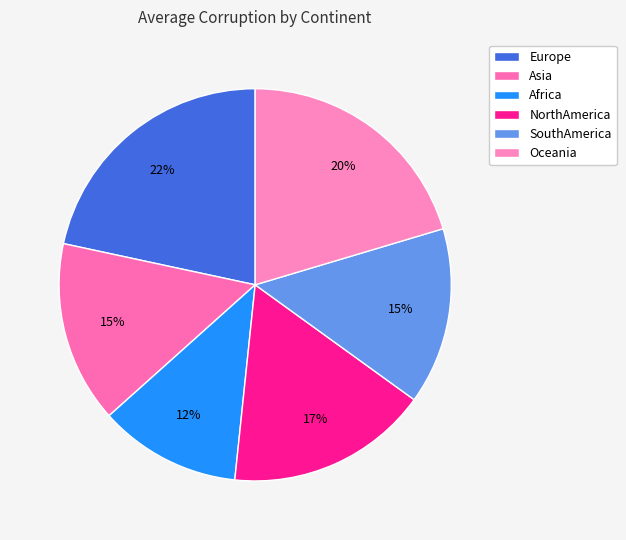

To the nearest percent, what is the difference between the SouthAmerica and Africa slice percentages?

3%